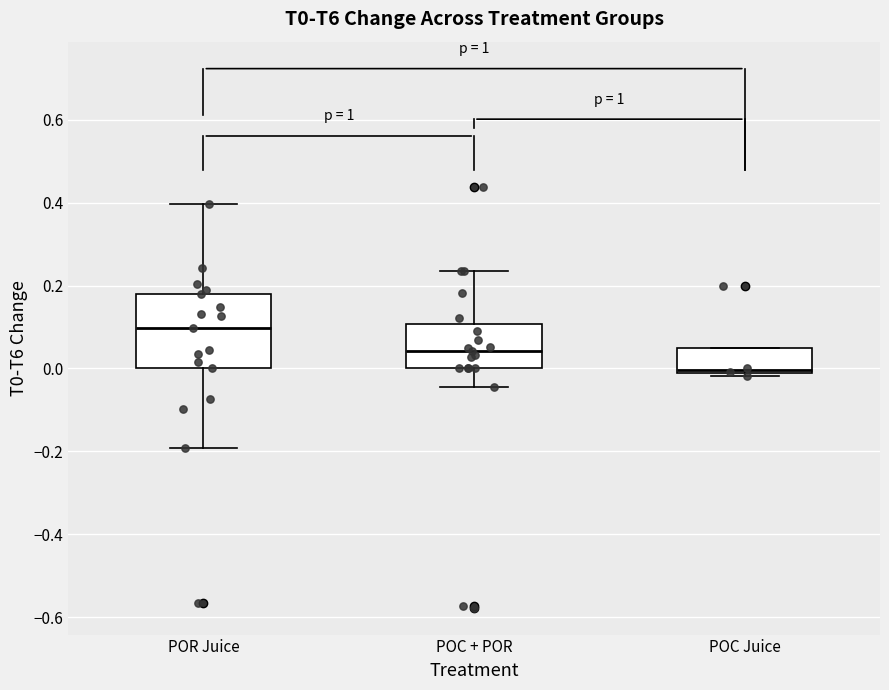

Where does the median line of the box for POC + POR sit on the y-axis? The values are not printed on the chart, so give them approximately, as read against the axis.

0.04